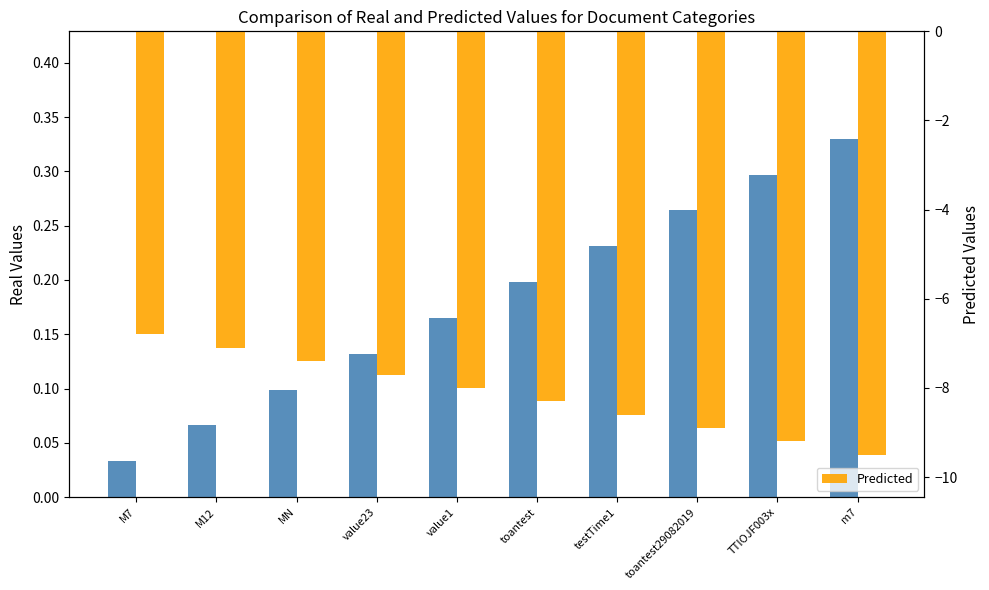

Which series changed the most between value23 and TTIOJF003x?

Predicted